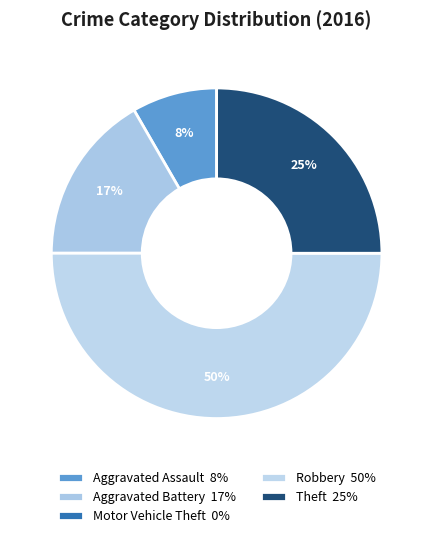

To the nearest percent, what is the difference between the largest and smallest slice percentages?

50%